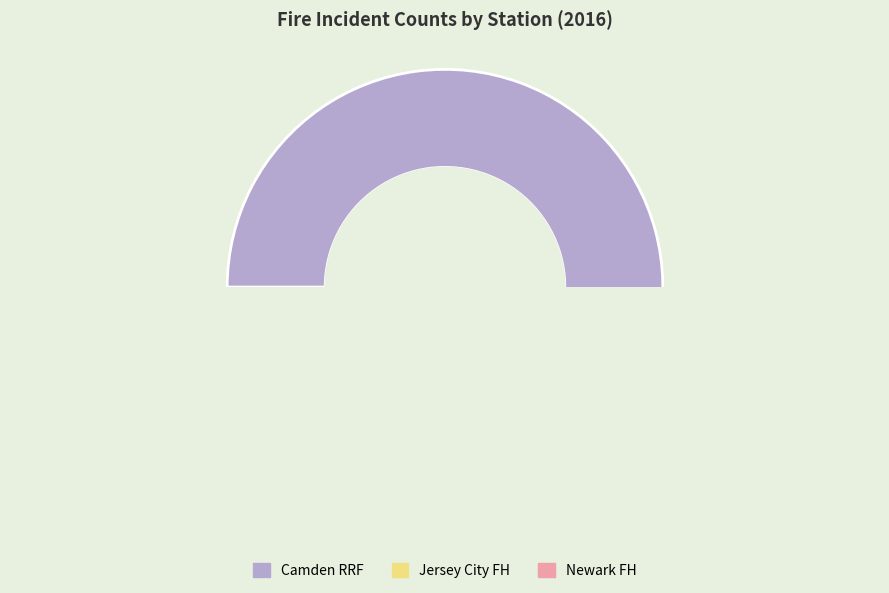

Do Camden RRF and Newark FH together represent more than half of the pie?

Yes